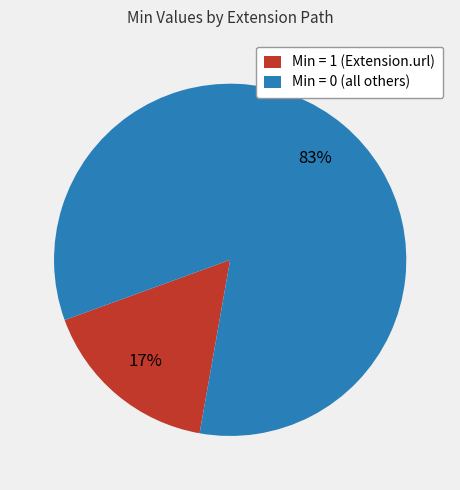

Which category has the biggest portion of the pie?

Min = 0 (all others)